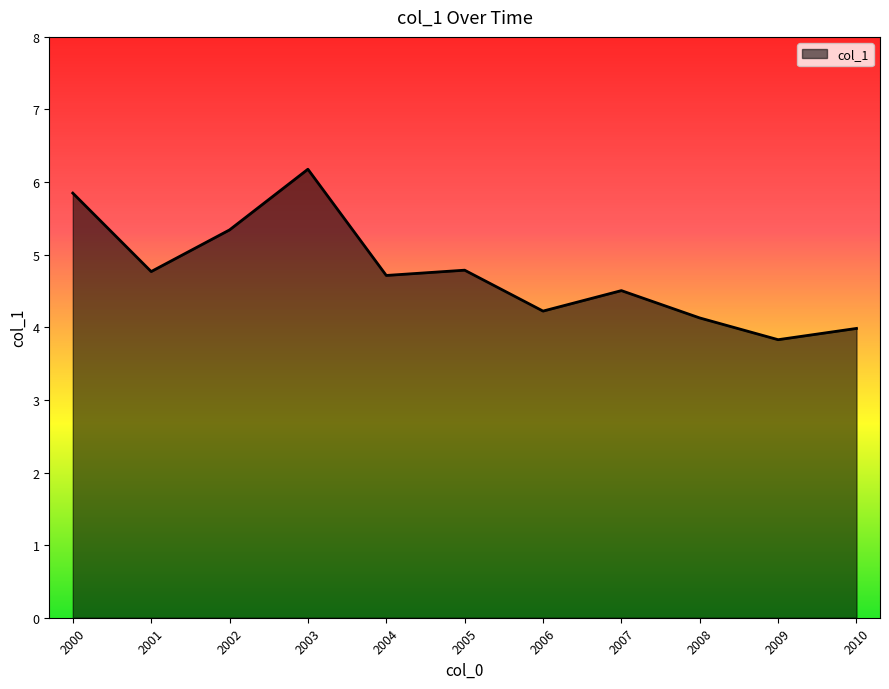

Approximately how many times larger is the value at 2007 compared to 2010?

1.1